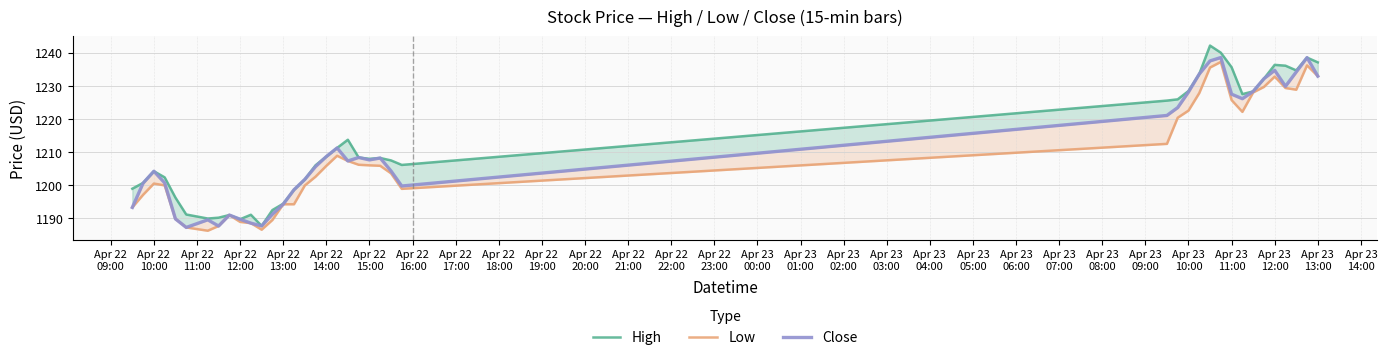

How many lines are shown in the chart?

3